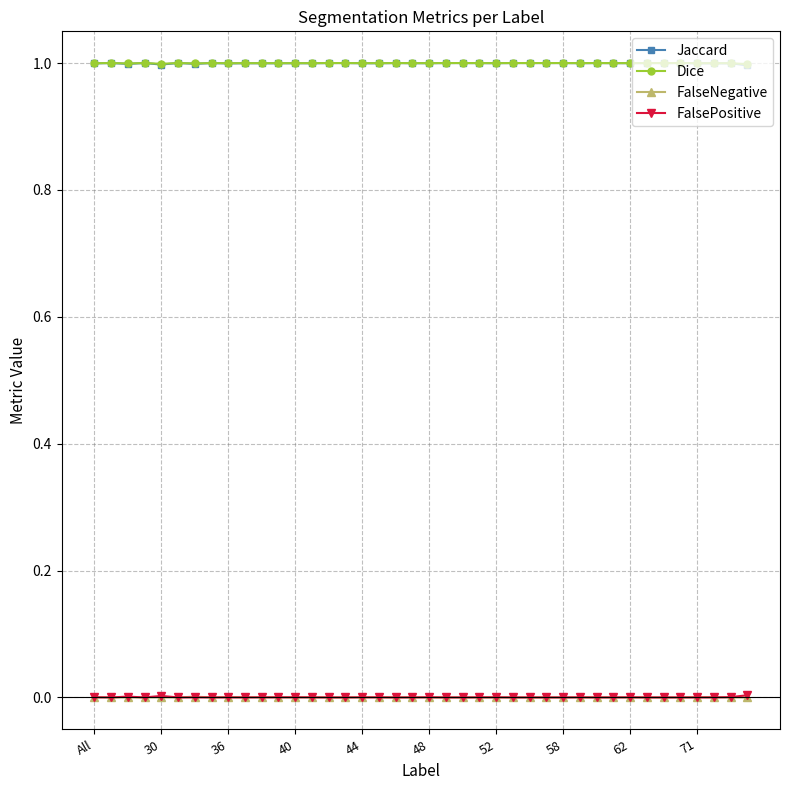

True or false: Jaccard has more than 0 interior local peaks.

True